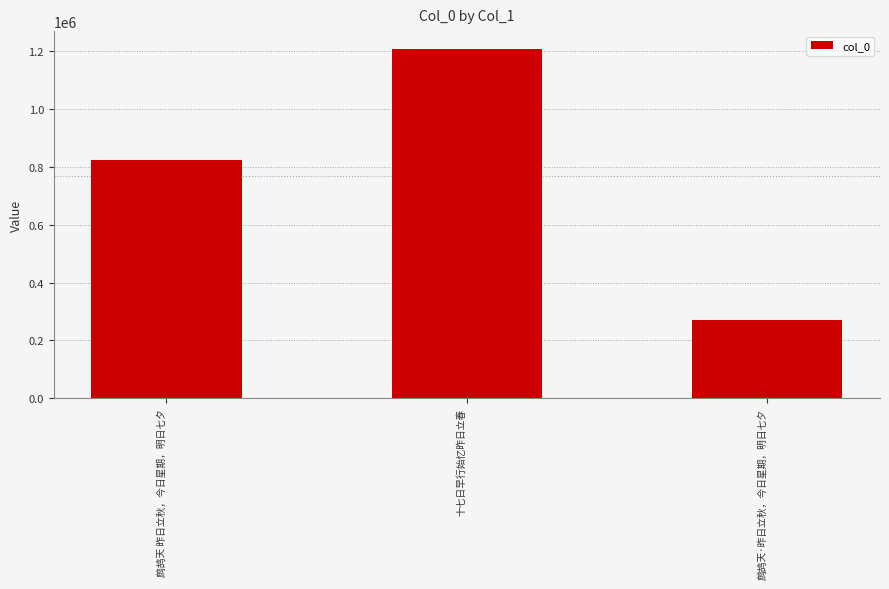

How many distinct data groups are displayed?

1